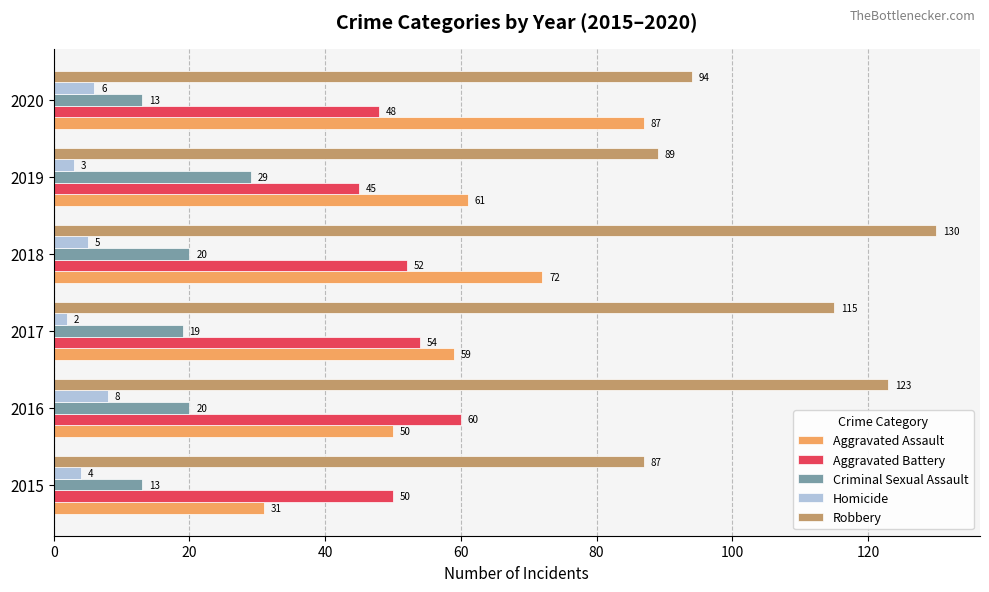

At 2018, list the series in order from largest to smallest.

Robbery, Aggravated Assault, Aggravated Battery, Criminal Sexual Assault, Homicide